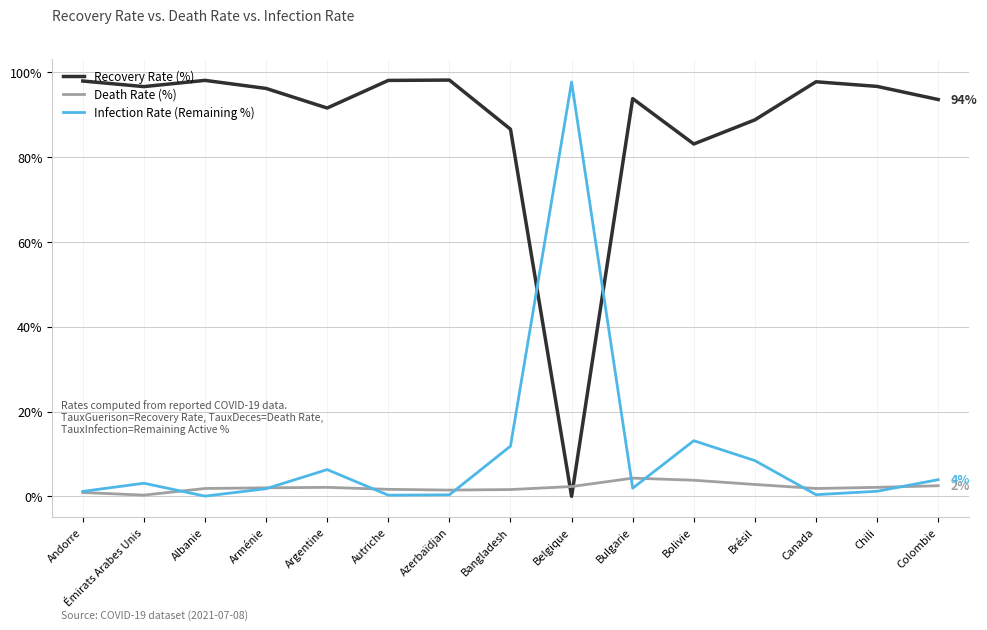

The value of Infection Rate (Remaining %) at Belgique is 97.7. True or false?

True